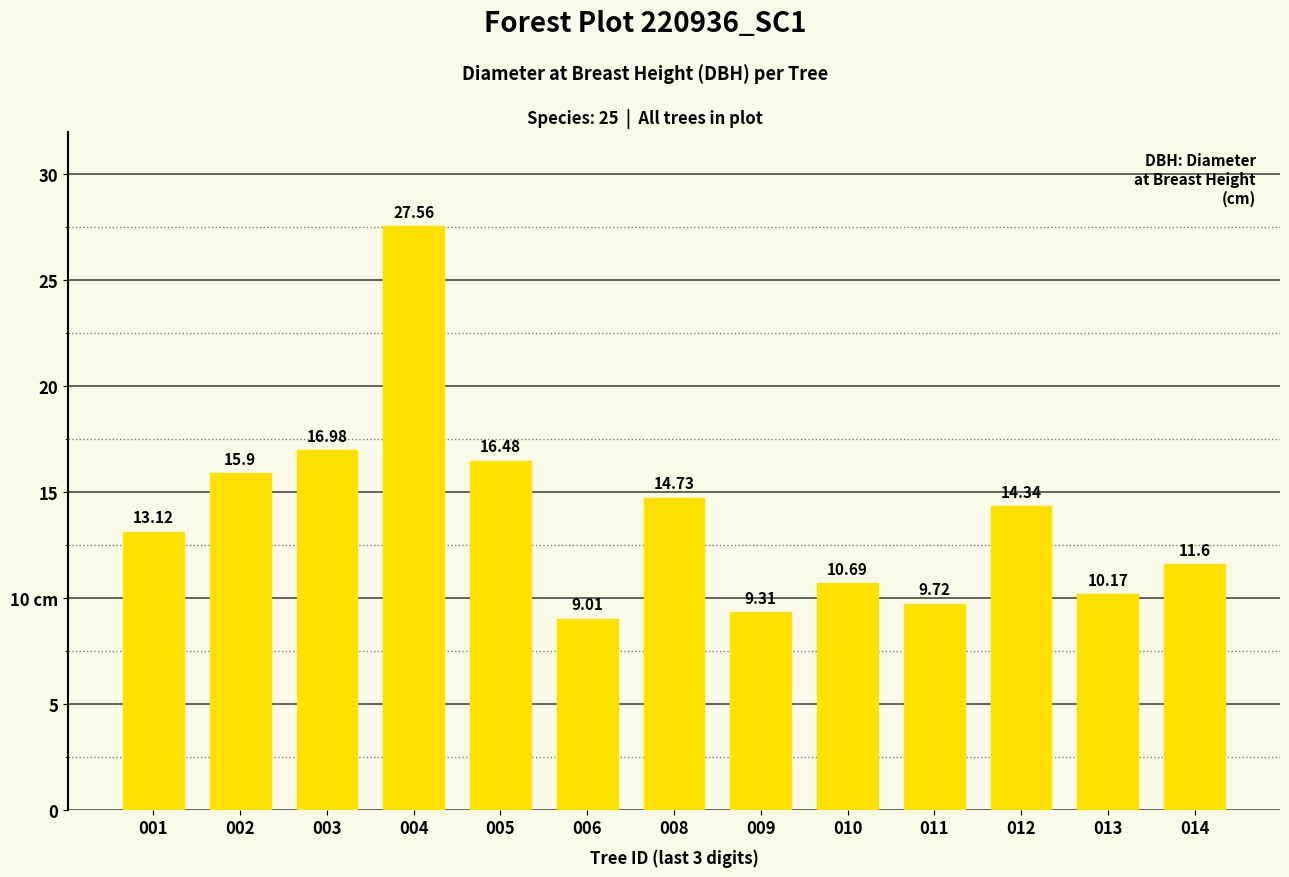

The value at 010 is 10.7. True or false?

True